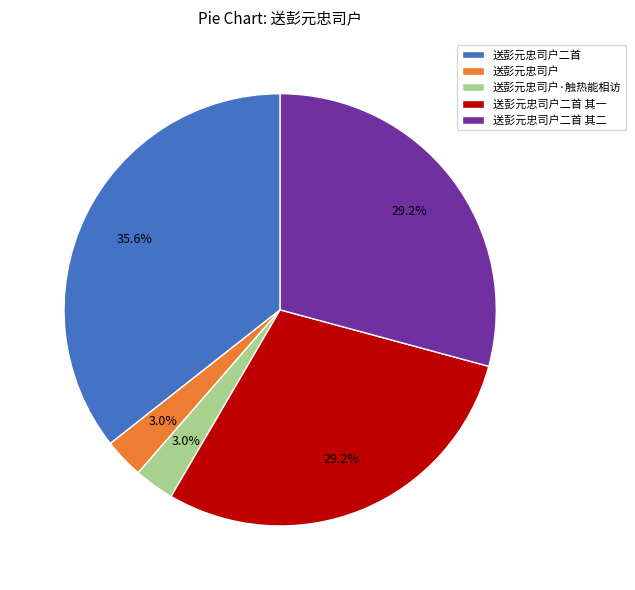

Does any single category account for the majority?

No